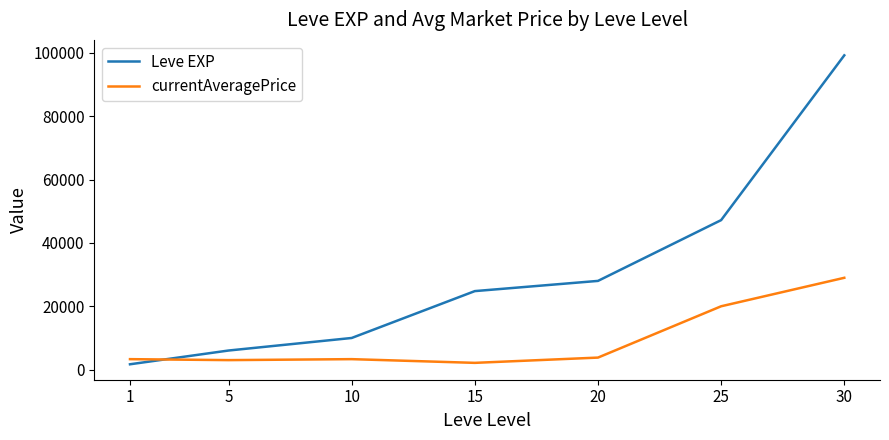

What is the total value across all series at 30?

128210